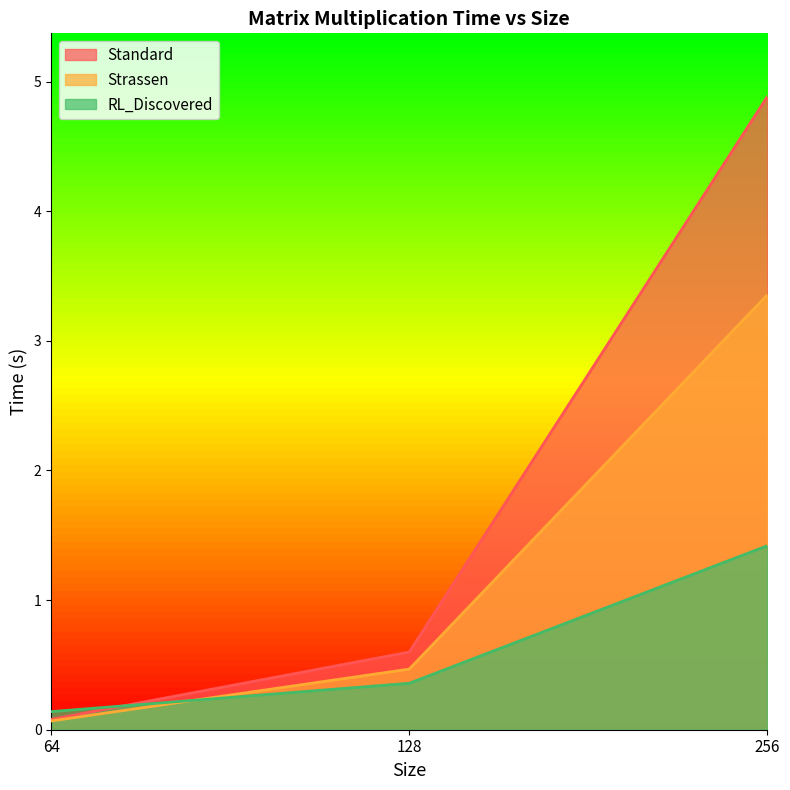

At which label does RL_Discovered reach its minimum?

64